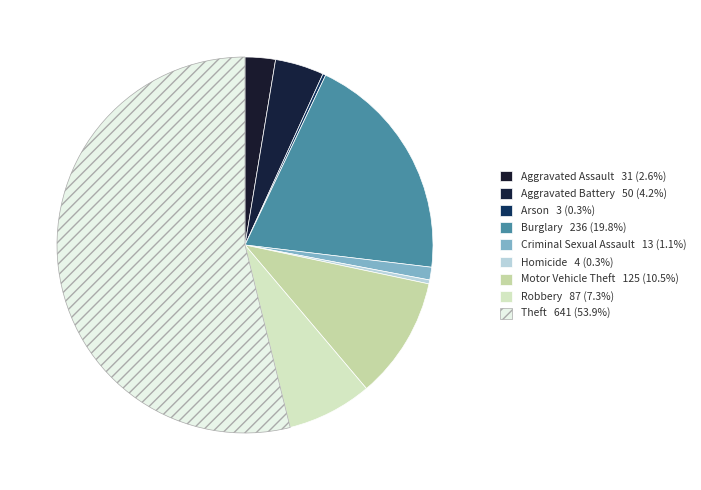

Is there any slice that represents more than half of the pie?

Yes